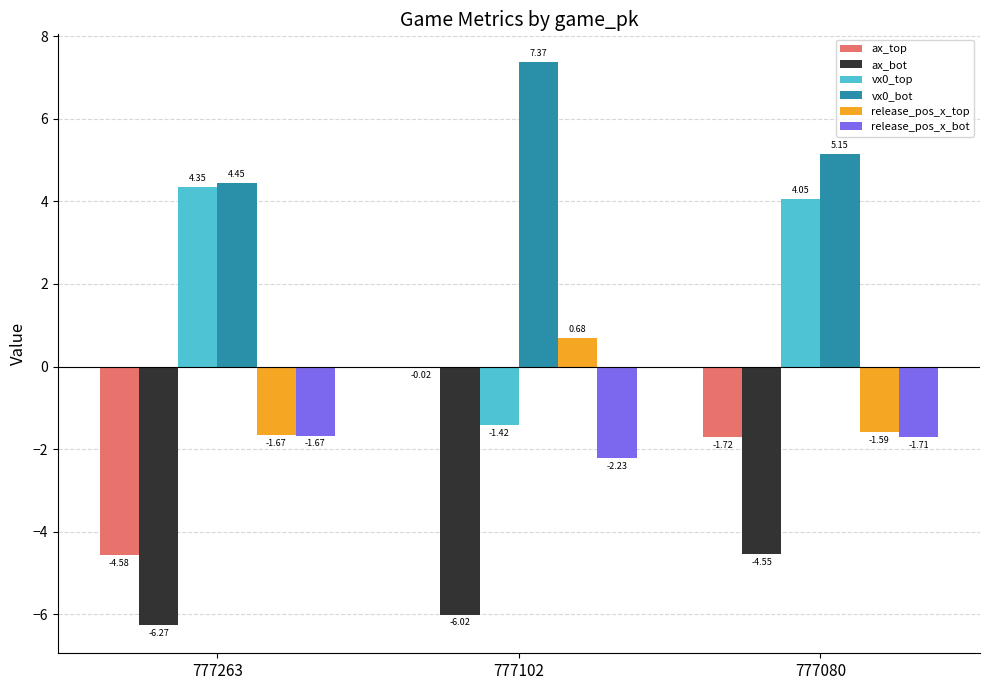

What is the sum of the vx0_bot values at 777080 and 777263?

9.6